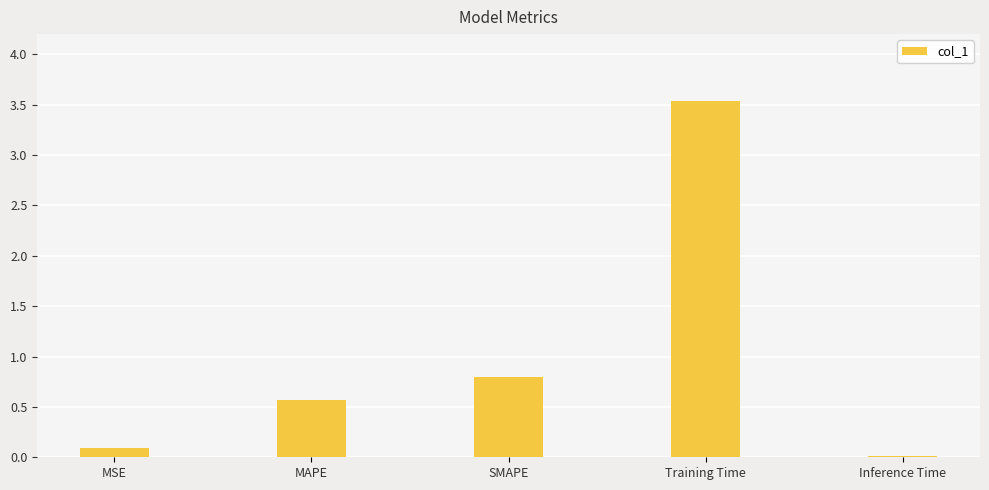

True or false: the data shows 0.0 at Inference Time.

True